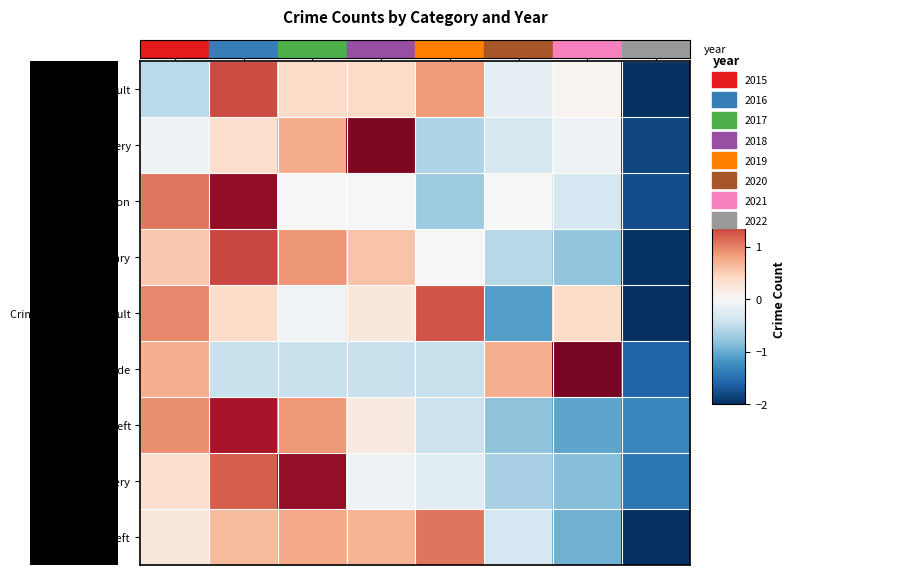

Reading right to left, extract all data points from this chart.

Aggravated Assault: 2022=-2.2	2021=0.0	2020=-0.2	2019=0.8	2018=0.4	2017=0.4	2016=1.3	2015=-0.5
Aggravated Battery: 2022=-1.8	2021=-0.1	2020=-0.3	2019=-0.6	2018=1.9	2017=0.7	2016=0.4	2015=-0.1
Arson: 2022=-1.8	2021=-0.4	2020=0.0	2019=-0.7	2018=0.0	2017=0.0	2016=1.8	2015=1.1
Burglary: 2022=-2.0	2021=-0.8	2020=-0.6	2019=-0.0	2018=0.6	2017=0.9	2016=1.3	2015=0.5
Criminal Sexual Assault: 2022=-2.0	2021=0.4	2020=-1.1	2019=1.3	2018=0.2	2017=-0.1	2016=0.4	2015=1.0
Homicide: 2022=-1.6	2021=1.9	2020=0.7	2019=-0.4	2018=-0.4	2017=-0.4	2016=-0.4	2015=0.7
Motor Vehicle Theft: 2022=-1.3	2021=-1.1	2020=-0.8	2019=-0.4	2018=0.2	2017=0.9	2016=1.6	2015=0.9
Robbery: 2022=-1.5	2021=-0.9	2020=-0.7	2019=-0.2	2018=-0.1	2017=1.8	2016=1.2	2015=0.3
Theft: 2022=-2.1	2021=-1.0	2020=-0.3	2019=1.1	2018=0.7	2017=0.8	2016=0.6	2015=0.2